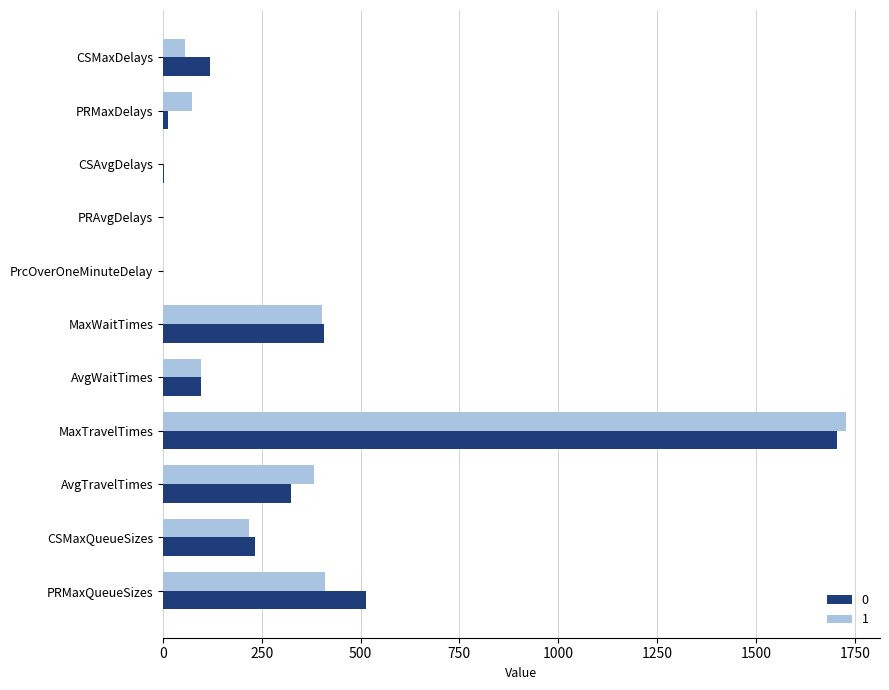

What is the sum of the 1 values at CSMaxQueueSizes and AvgWaitTimes?

313.1